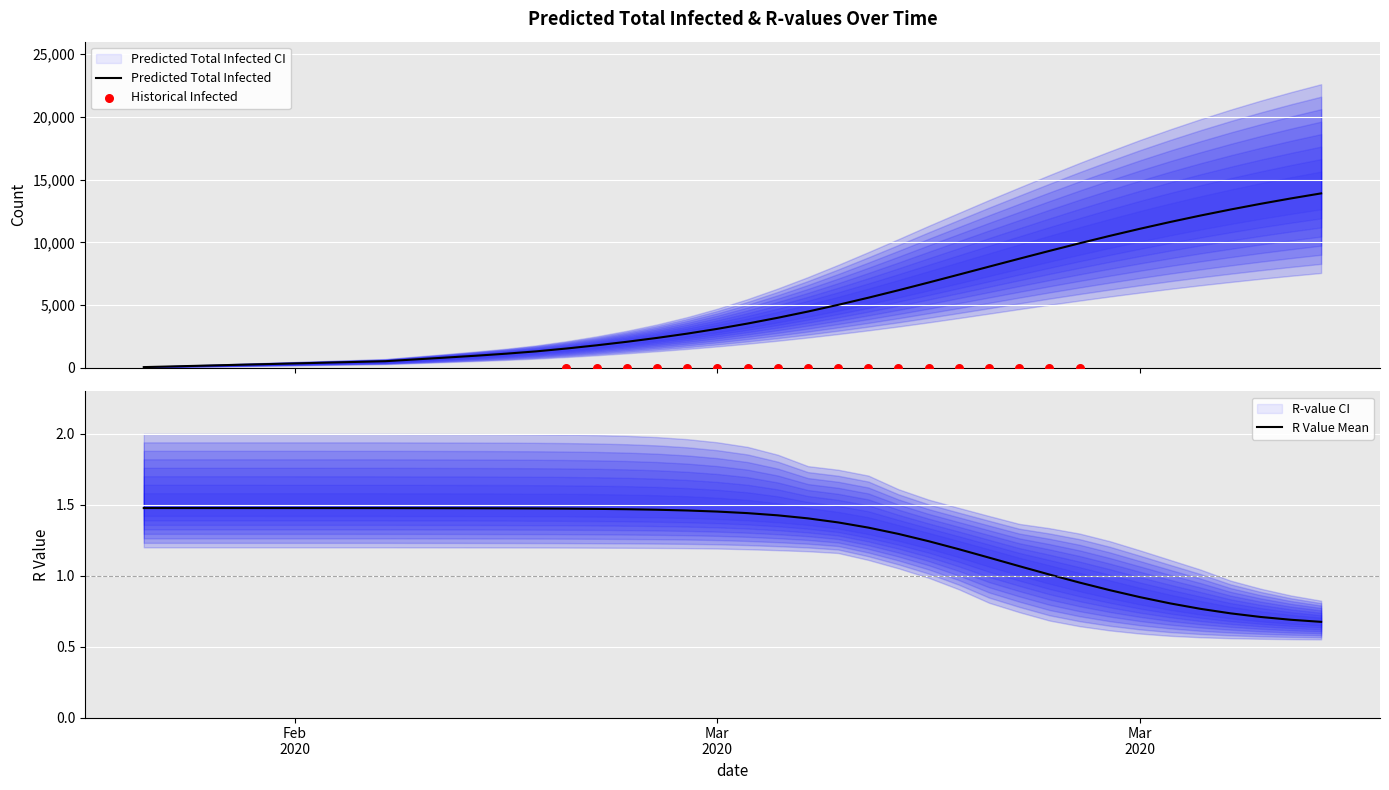

Which series has the widest spread of Y values?

predicted_total_infected_upper